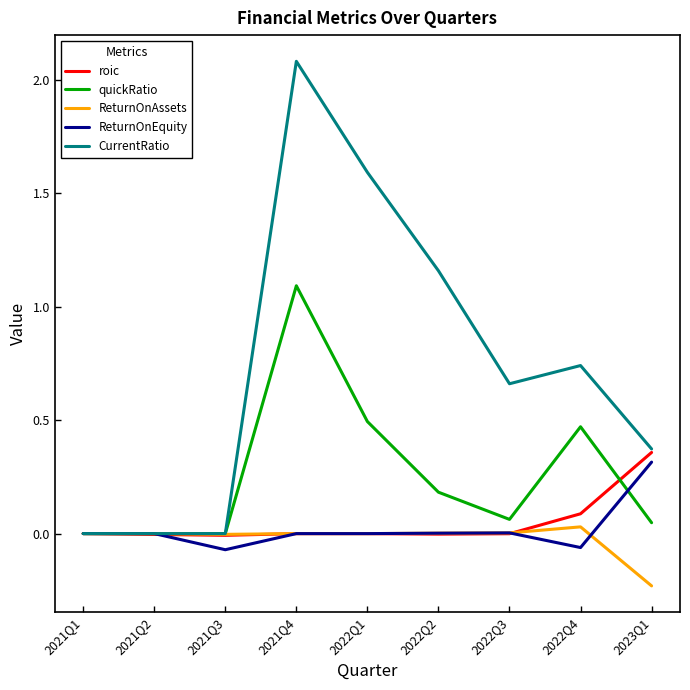

What is the maximum value shown in the chart?

2.1